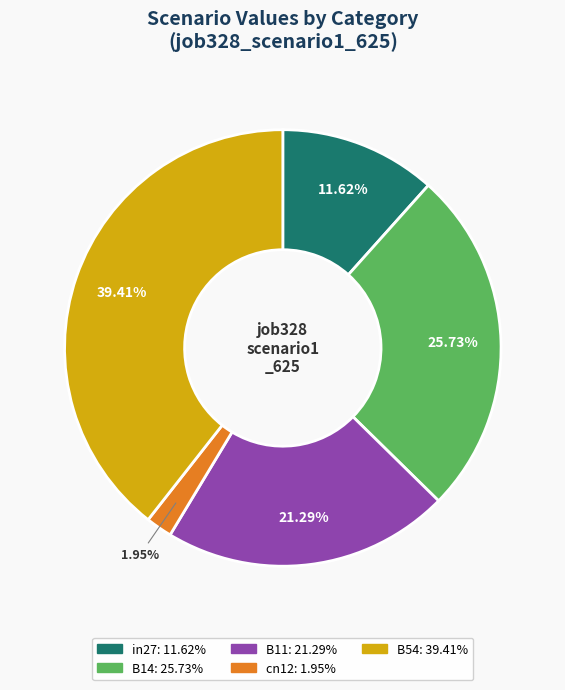

Count the number of slices in the pie.

5